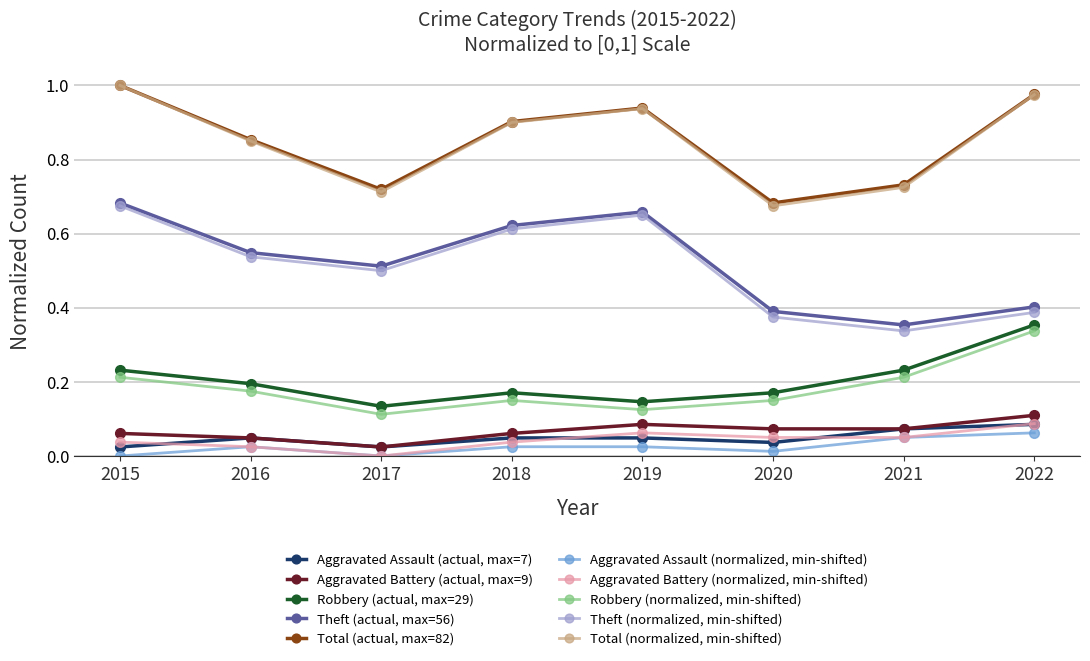

True or false: Total (normalized, min-shifted) and Aggravated Assault (actual, max=7) intersect in this chart.

False